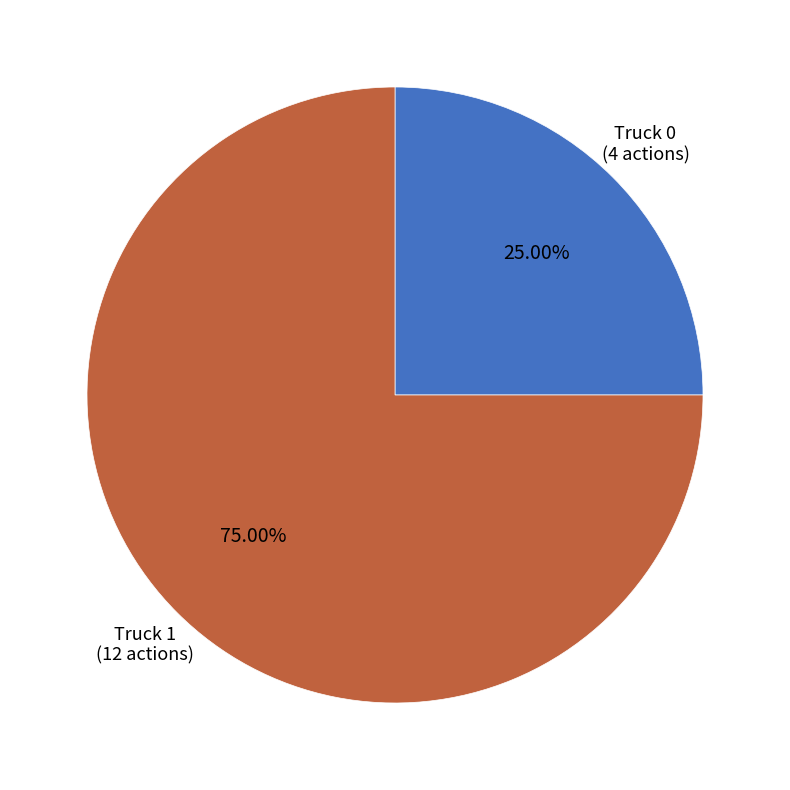

Is there a majority slice in this chart?

Yes